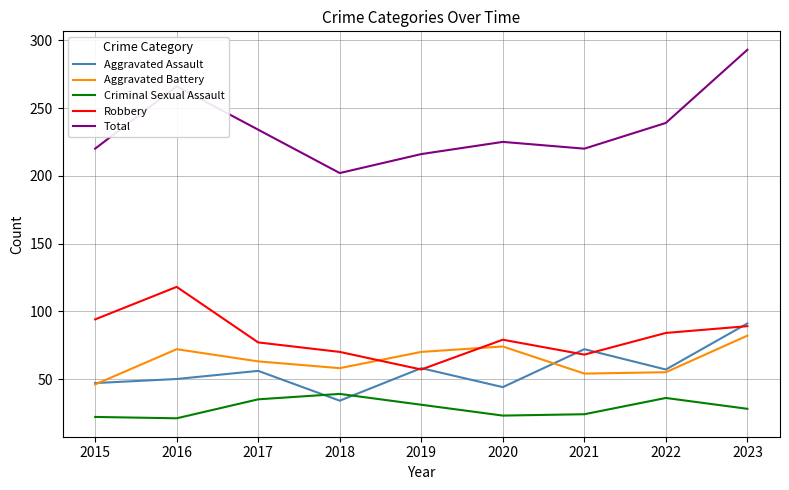

At which category does Robbery reach its first local peak?

2016